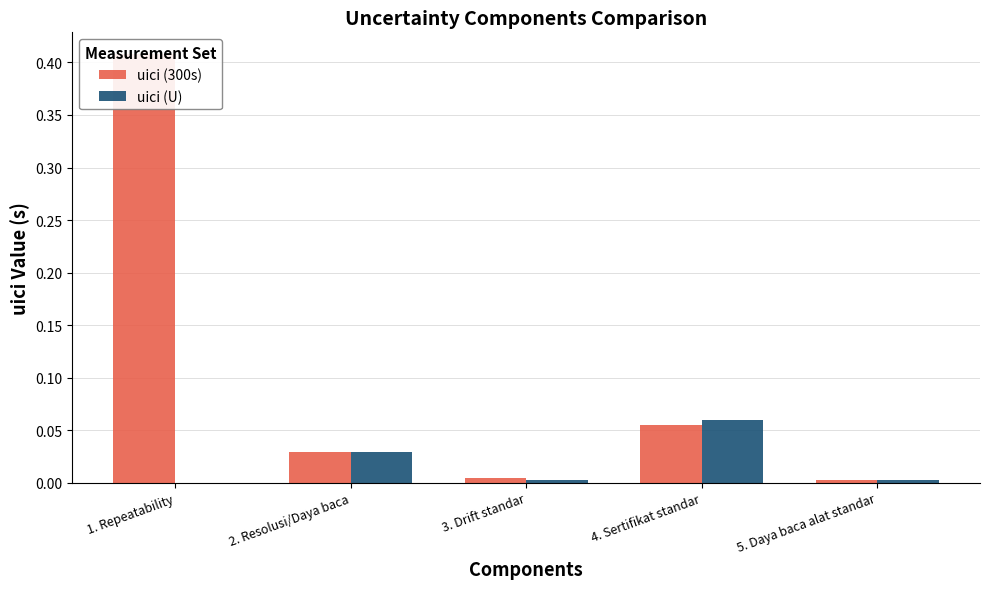

How many data points does each series have?

5